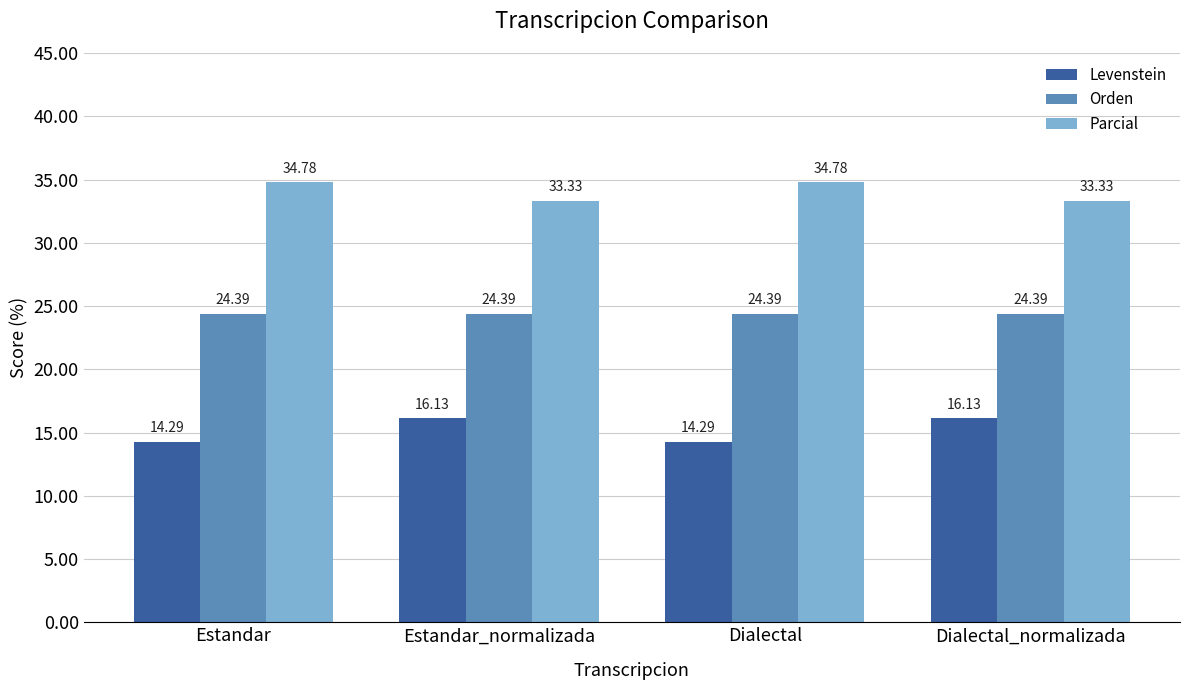

Which series has the widest spread of values?

Levenstein